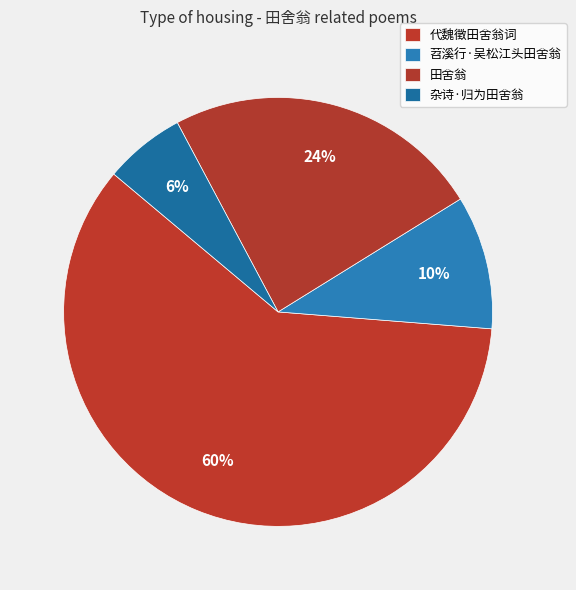

To the nearest percent, what is the difference between the largest and smallest slice percentages?

54%